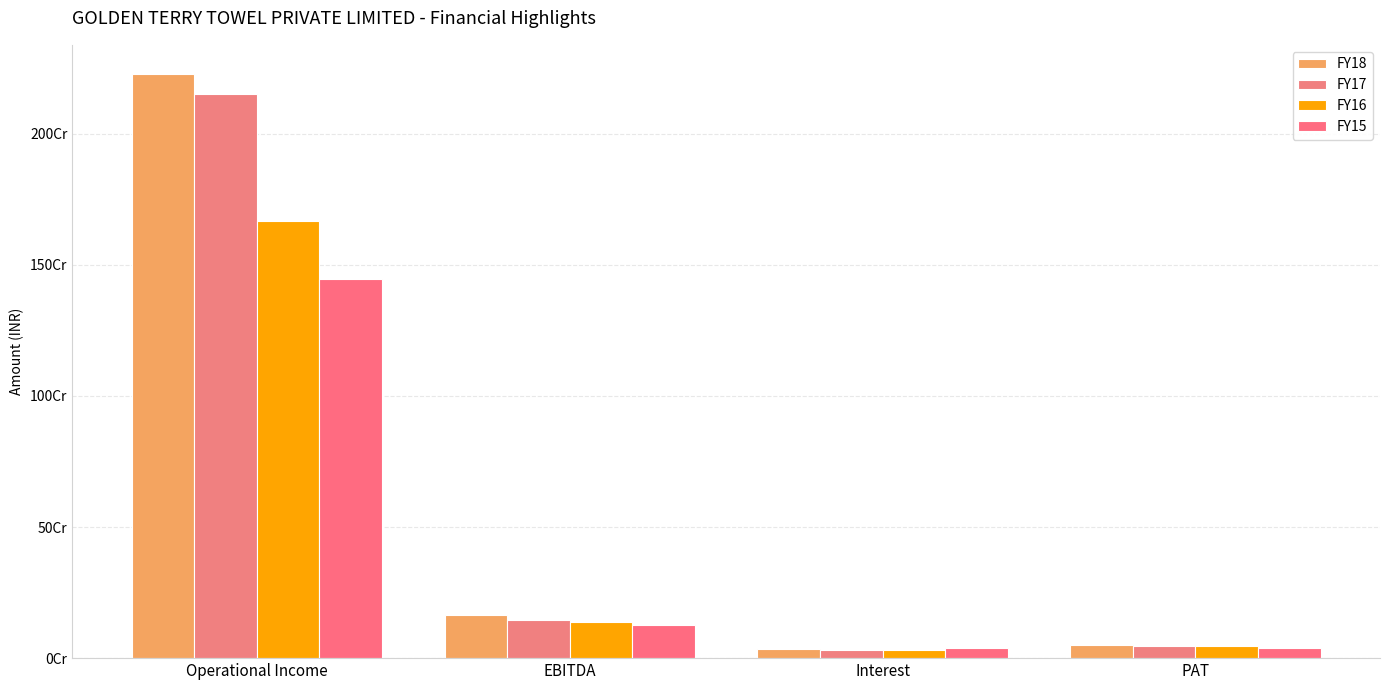

Is the value of FY18 at Operational Income greater than the value of FY16 at PAT?

Yes